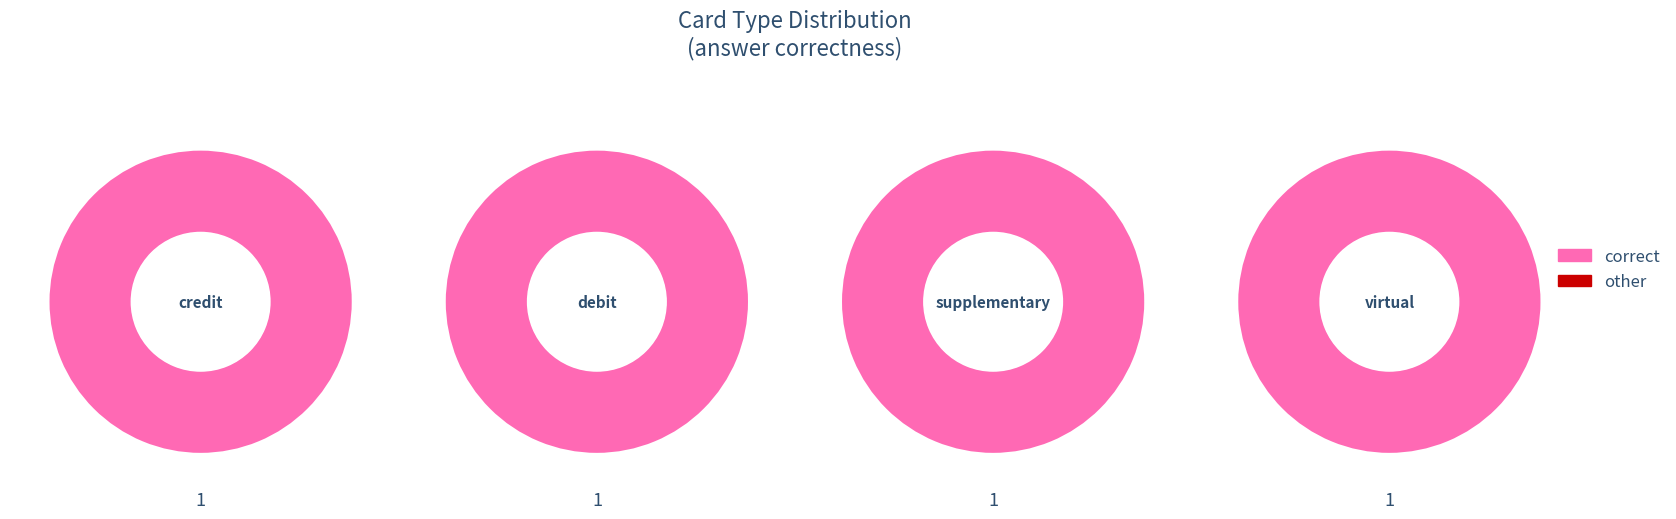

The credit slice represents 39% of the pie. True or false?

False